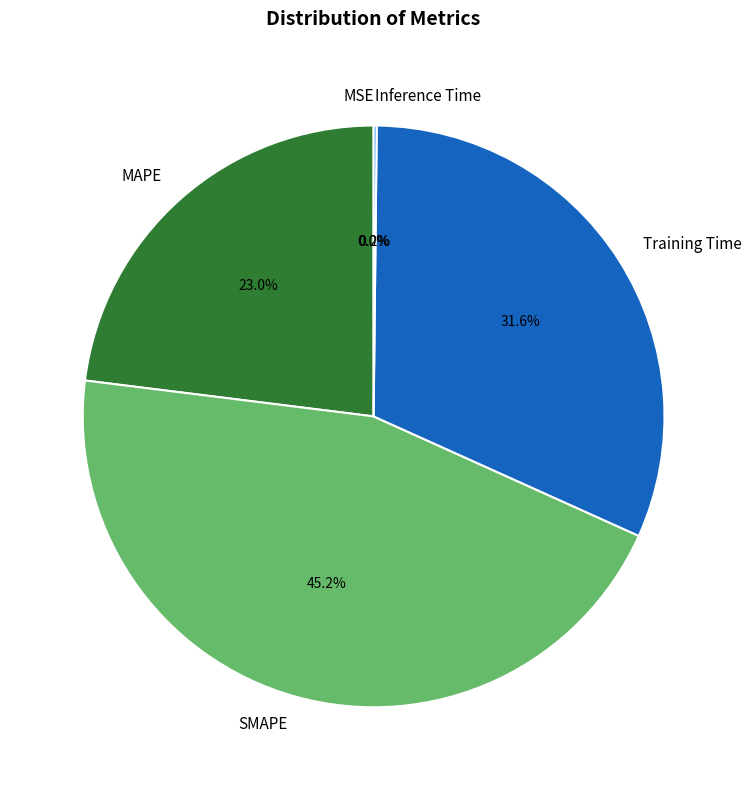

Which category has the biggest portion of the pie?

SMAPE